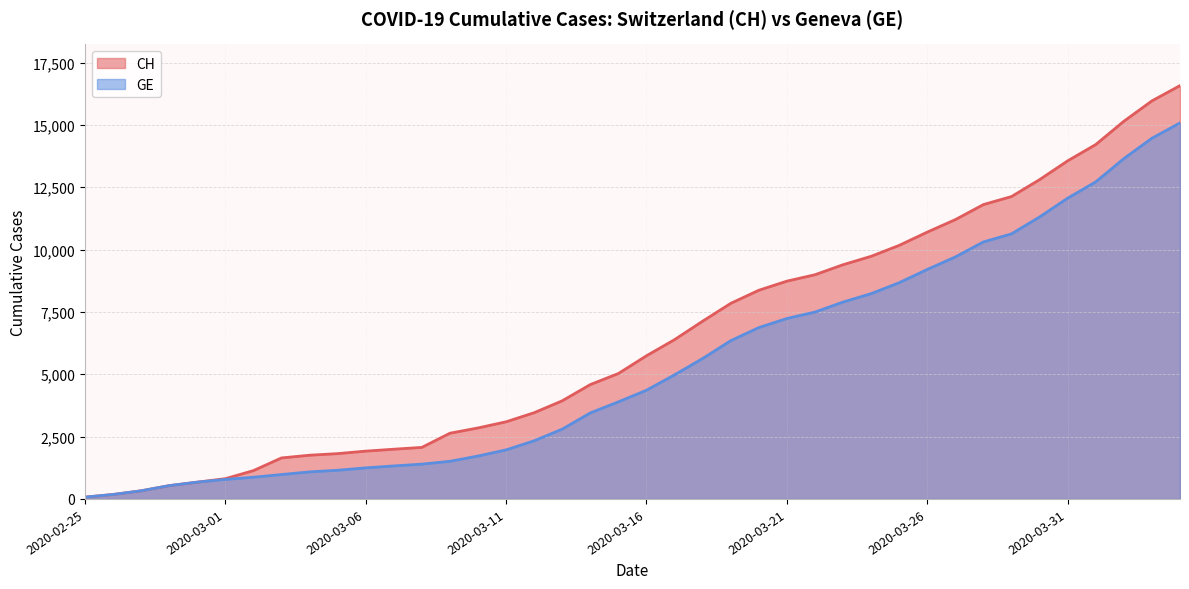

Does the chart display data point markers on the line(s)?

No